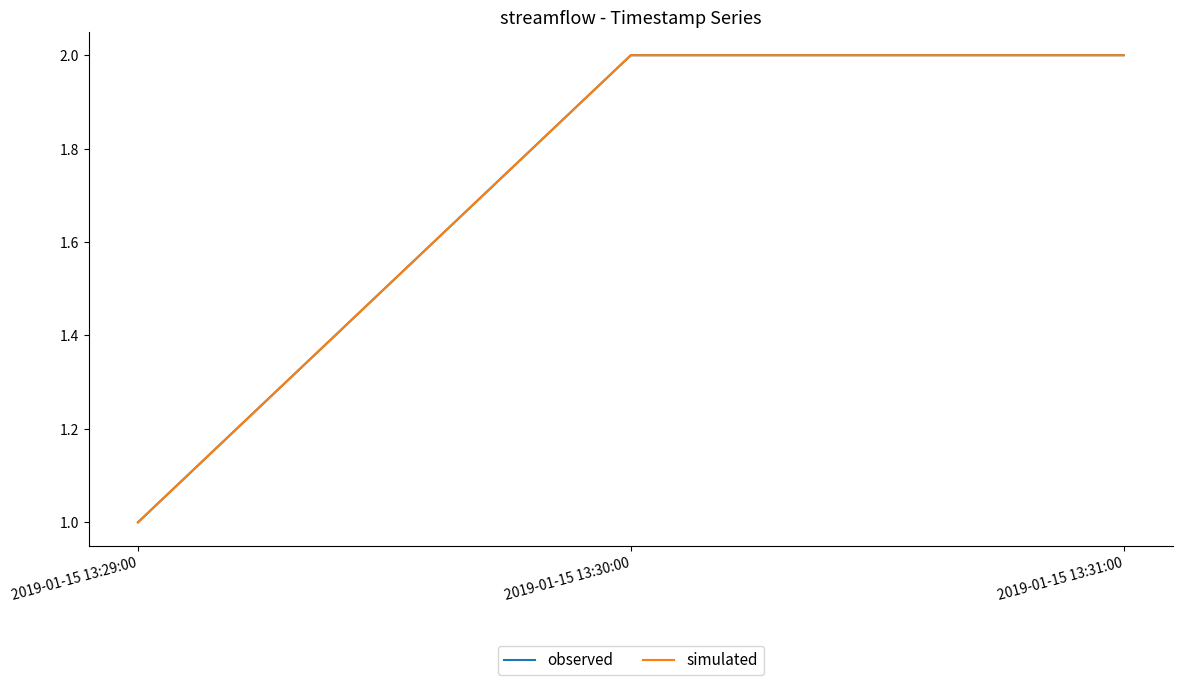

List the series in order of their peak value, lowest first.

observed, simulated